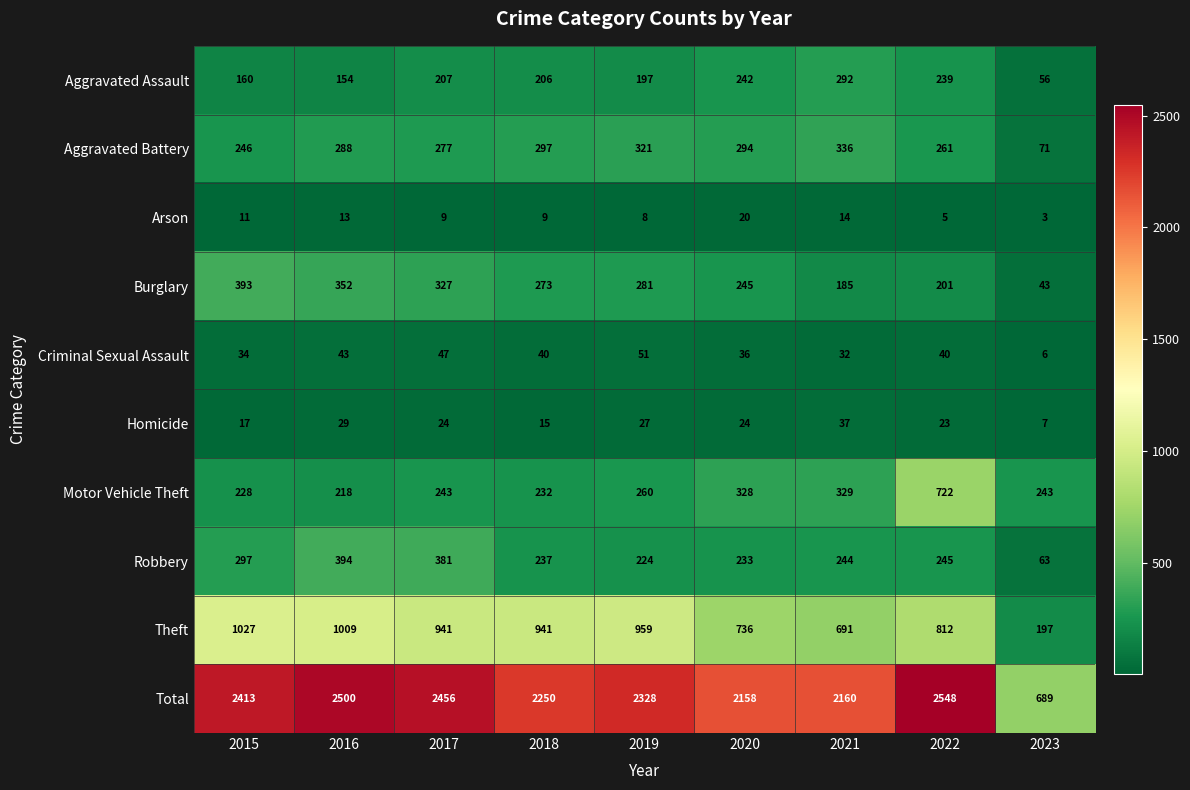

What is the average value of the Motor Vehicle Theft series?

311